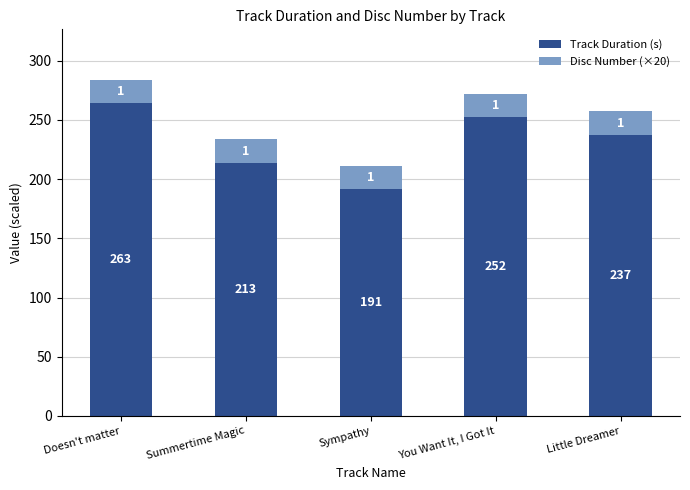

The value of Track Duration (s) at Sympathy is 338.6. True or false?

False